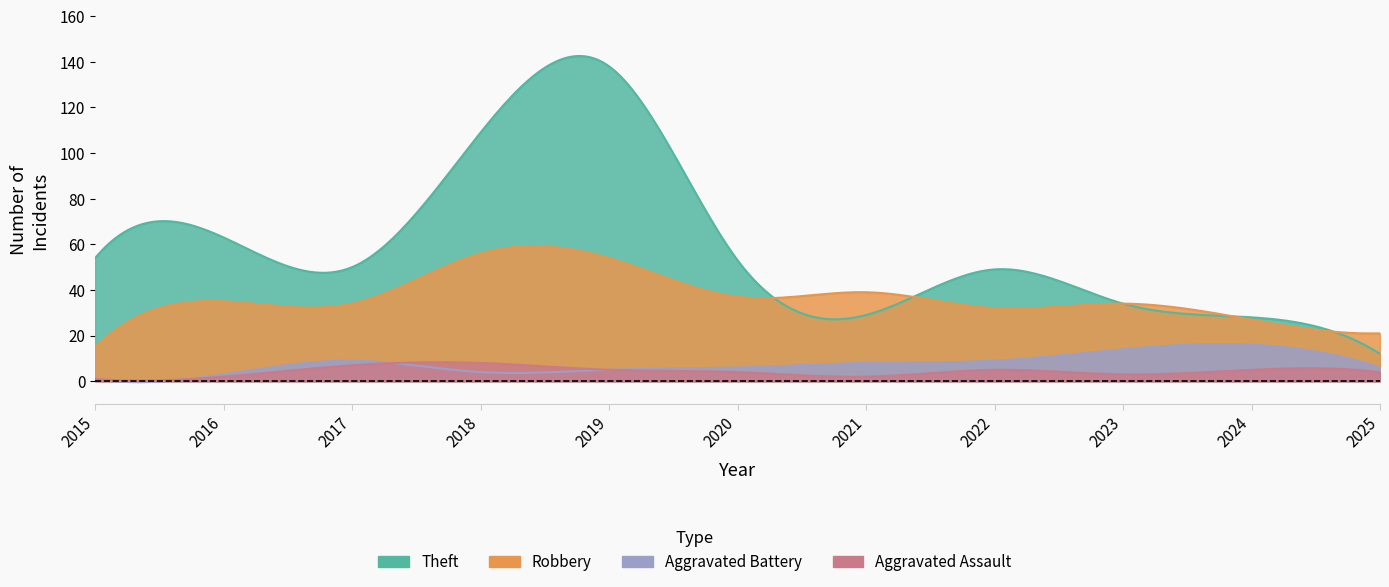

Which series has the largest total across all categories?

Theft